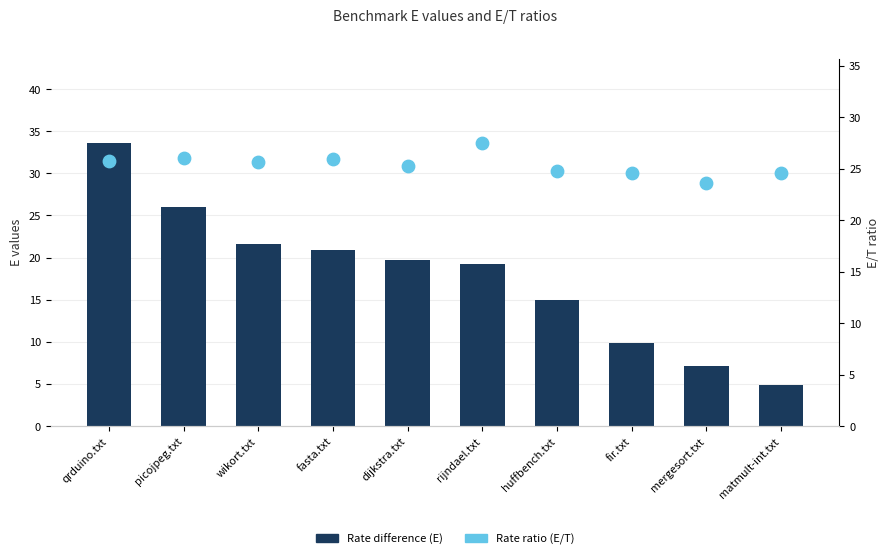

Which series has the largest Y range (max minus min)?

Rate difference (E)